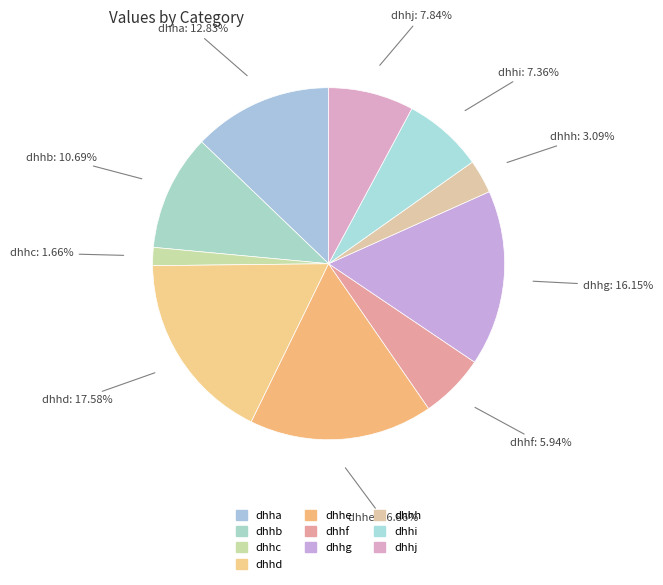

True or false: dhhb accounts for 11% of the total.

True